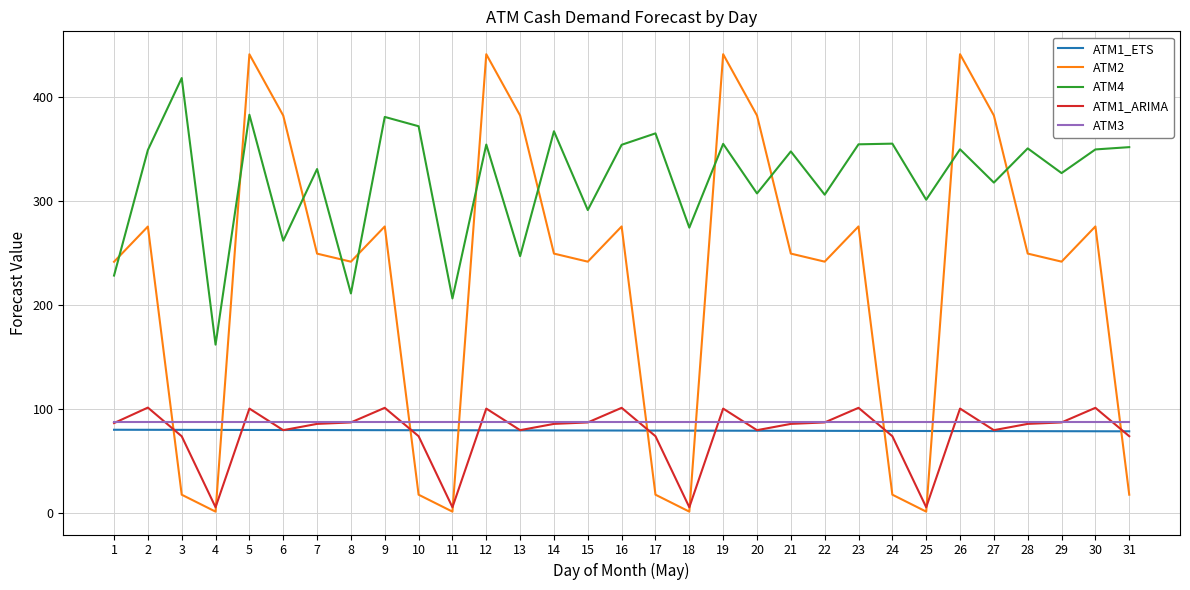

What is the lowest value of the ATM1_ETS series?

78.8